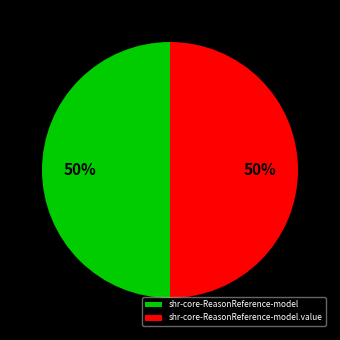

To the nearest percent, what is the difference between the shr-core-ReasonReference-model.value and shr-core-ReasonReference-model slice percentages?

0%